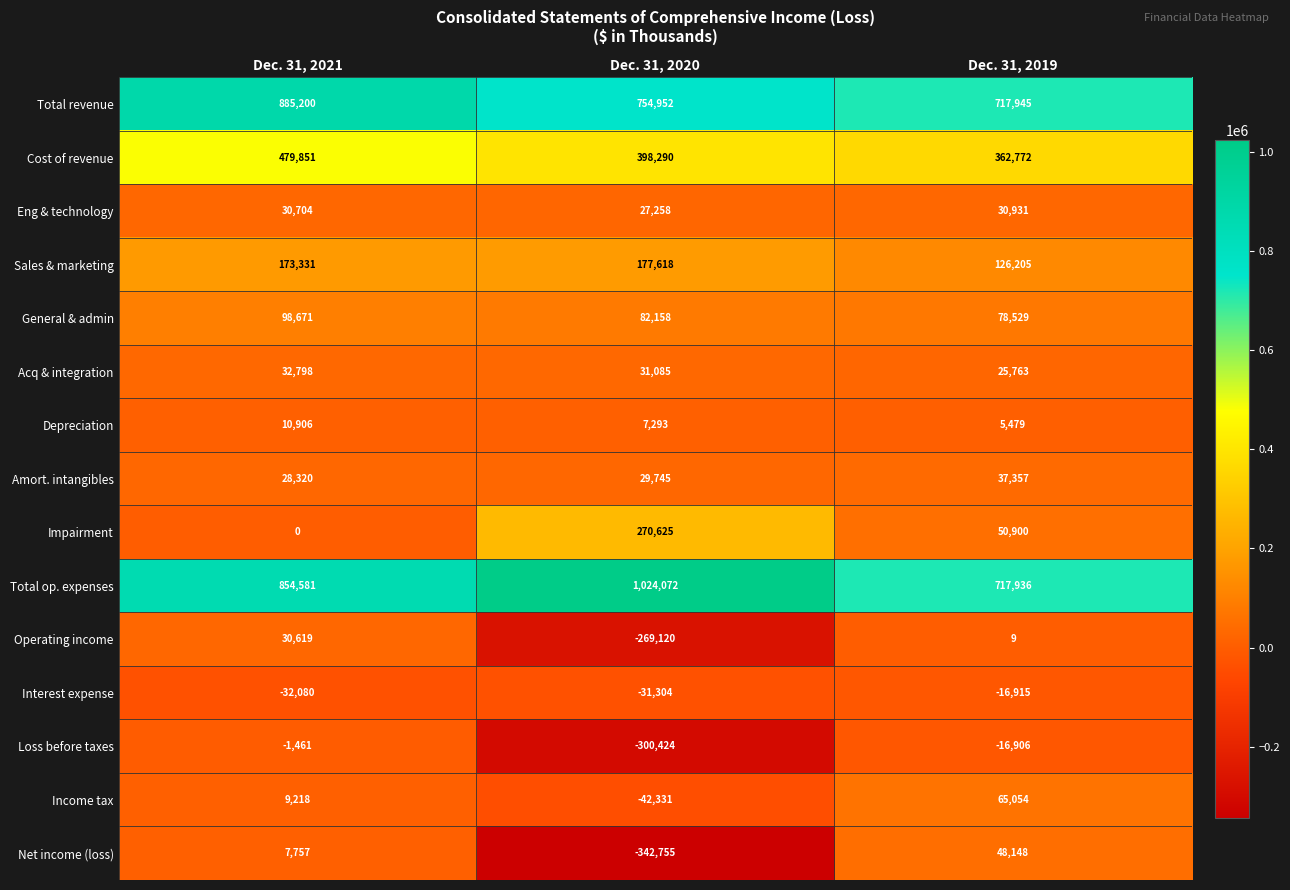

What value does the Interest expense series have at Dec. 31, 2020, to the nearest 100?

-31300